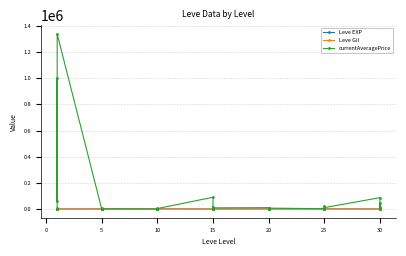

At how many categories does at least one series exceed 120636?

2